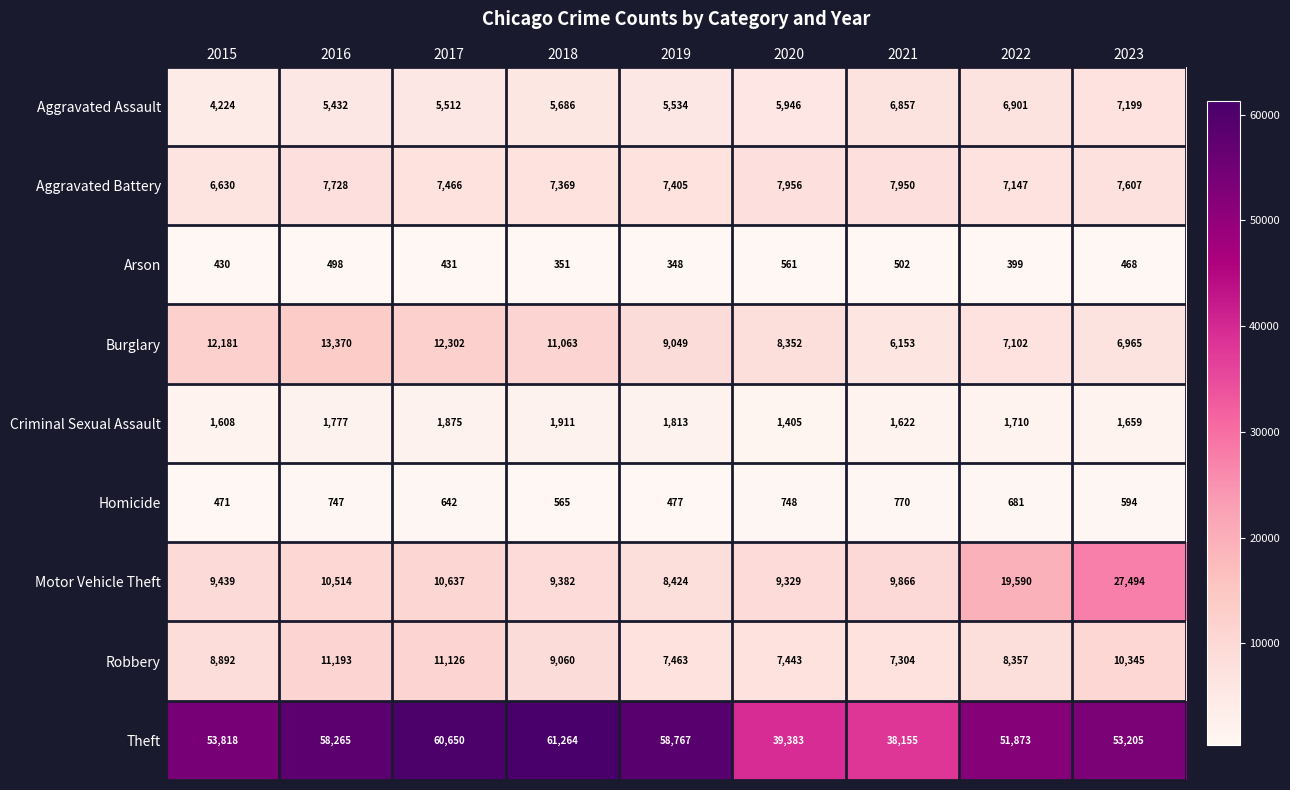

Rank the series by their maximum value, from highest to lowest.

Theft, Motor Vehicle Theft, Burglary, Robbery, Aggravated Battery, Aggravated Assault, Criminal Sexual Assault, Homicide, Arson